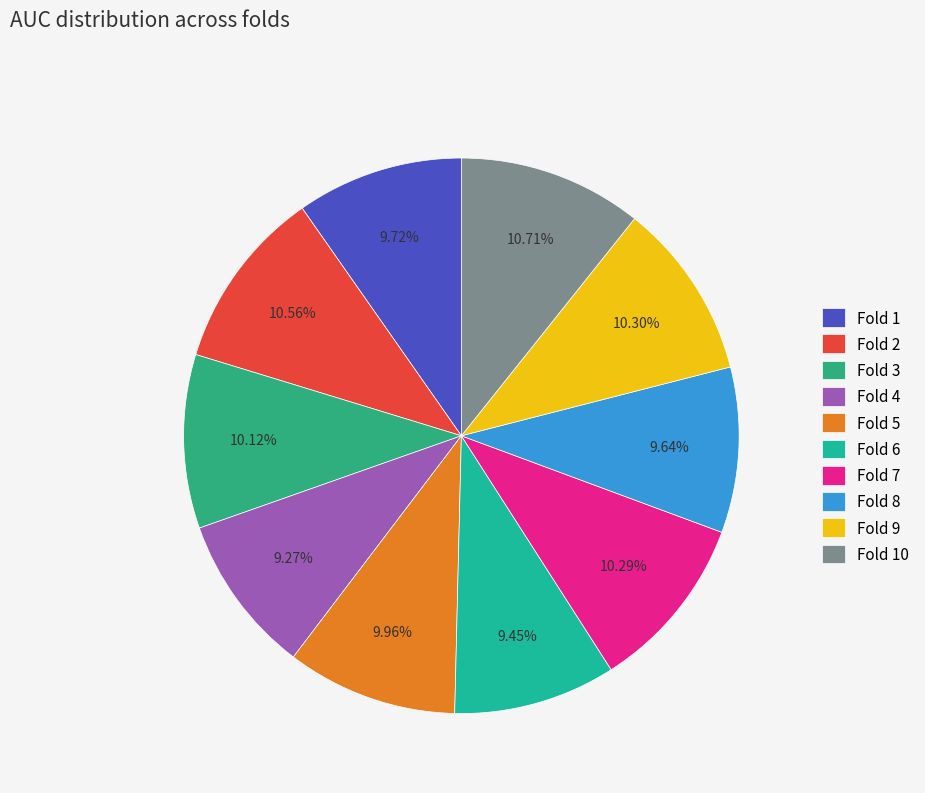

To the nearest percent, what is the average slice percentage?

10%